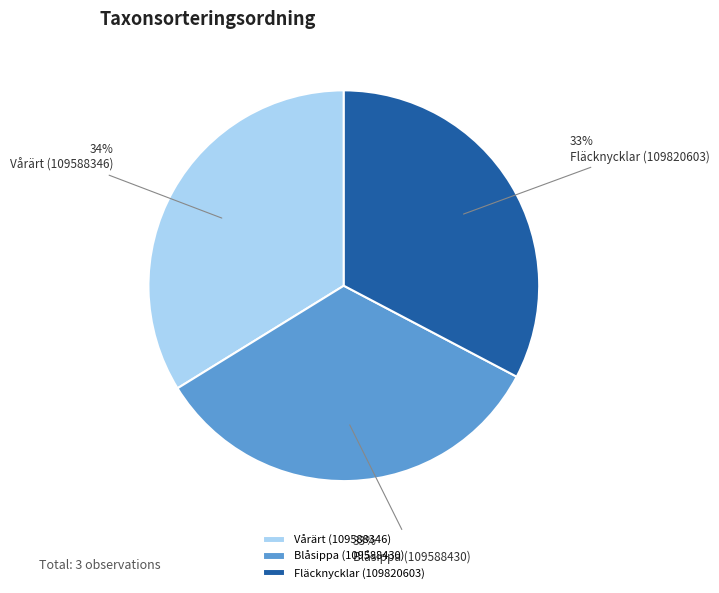

Is there any slice that represents more than half of the pie?

No